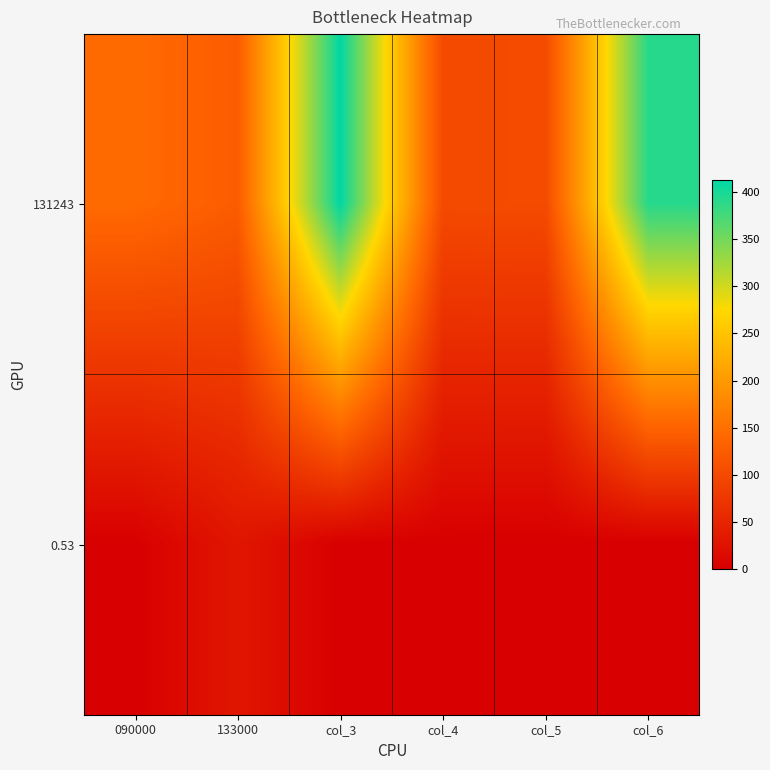

What is the spread (max minus min) of values at col_6?

392.0